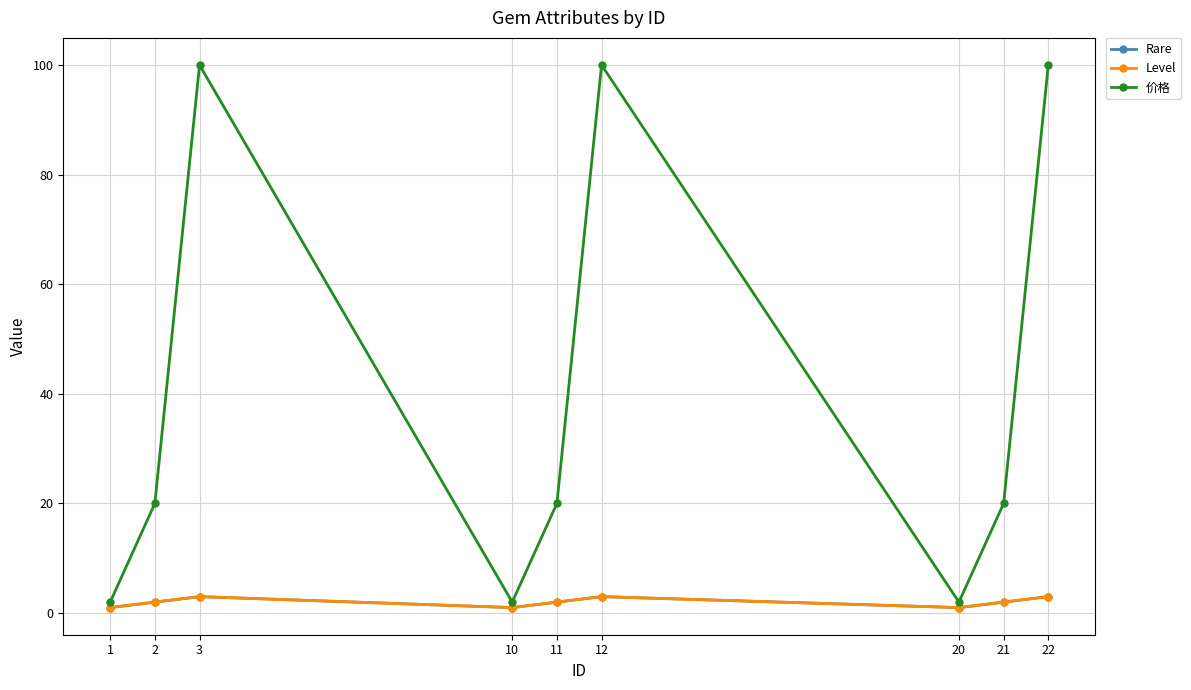

What is the total value across all series at 22?

106